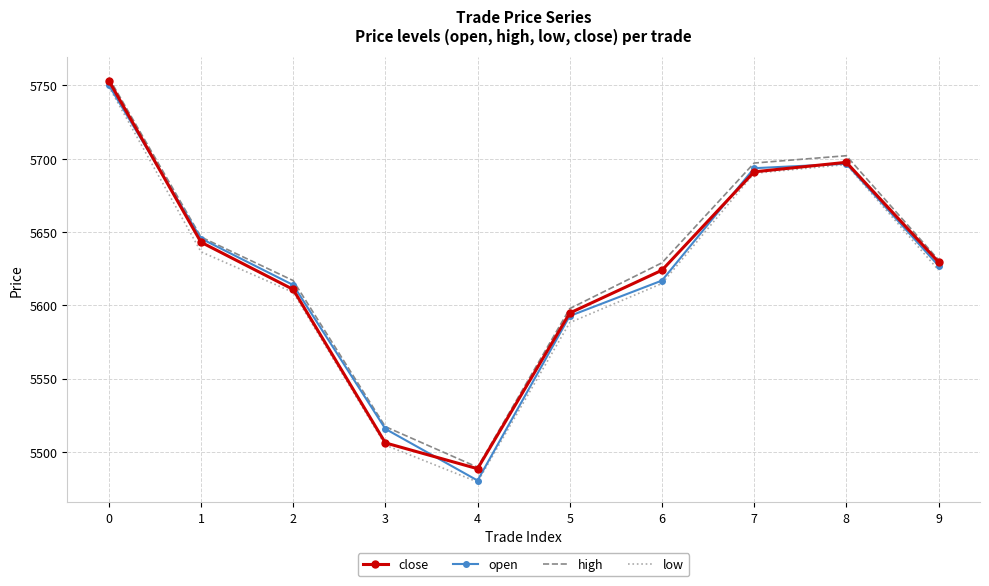

Is the value of high at 6 greater than the value of open at 6?

Yes